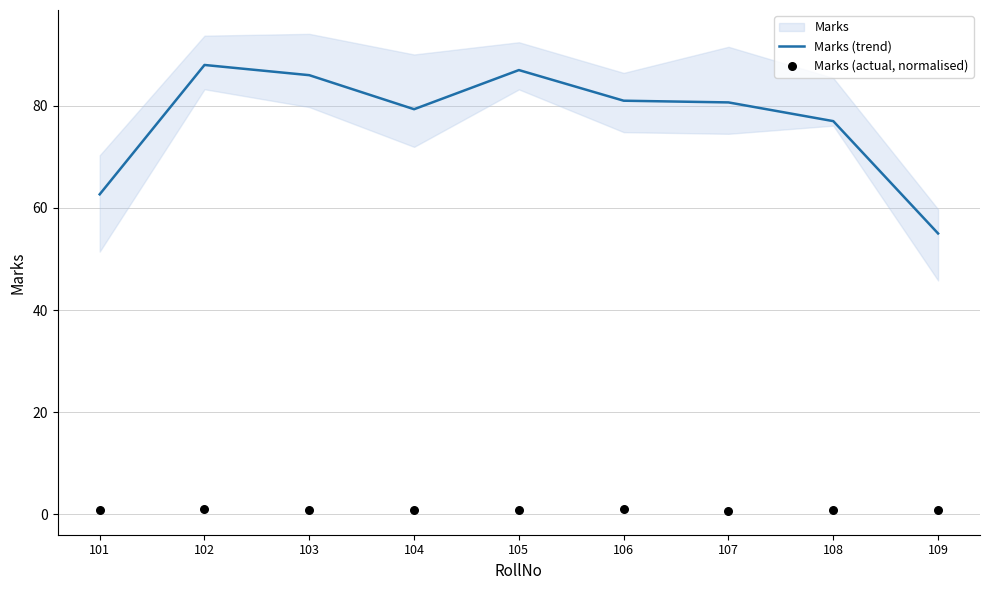

Which category has the lowest value in the Marks (trend) series?

109